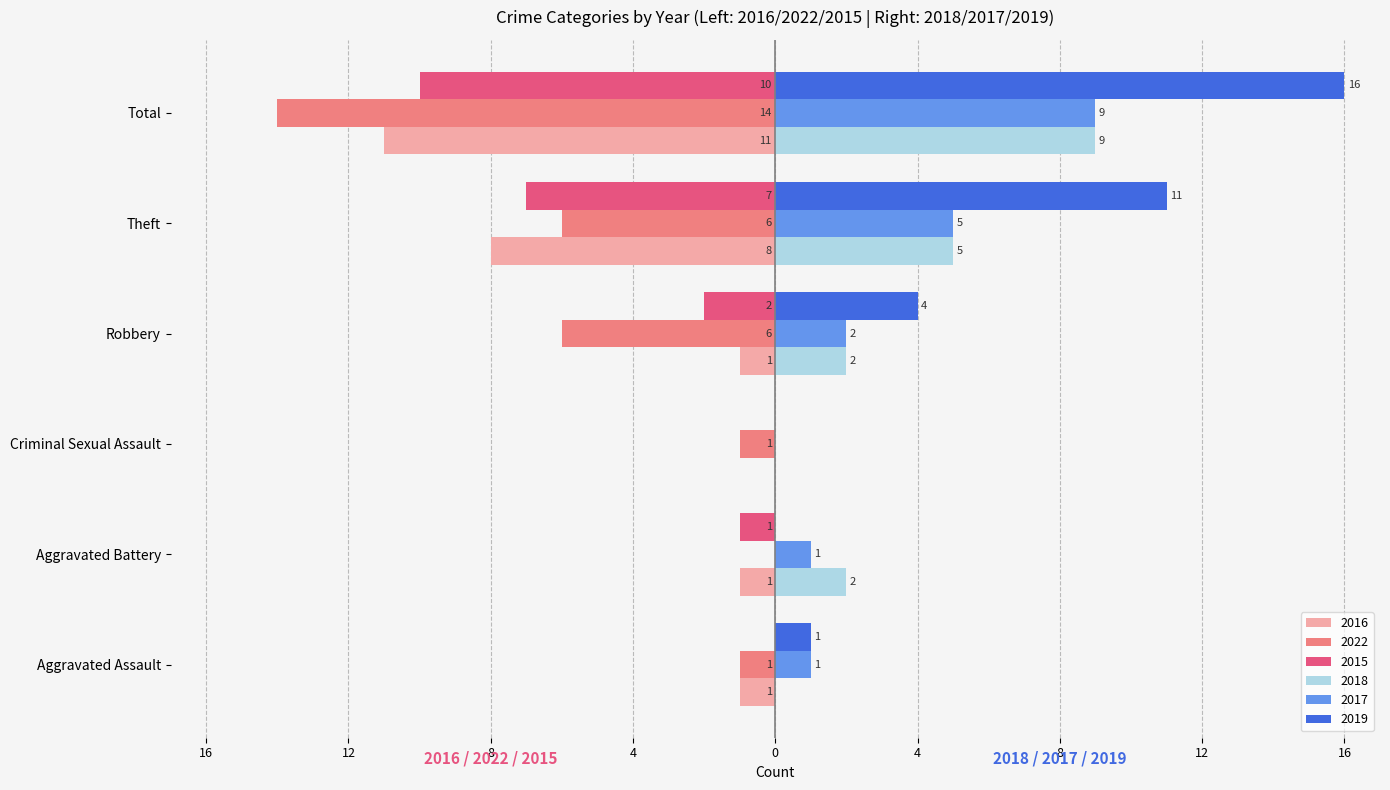

What are all the series names shown in the legend?

2016, 2022, 2015, 2018, 2017, 2019